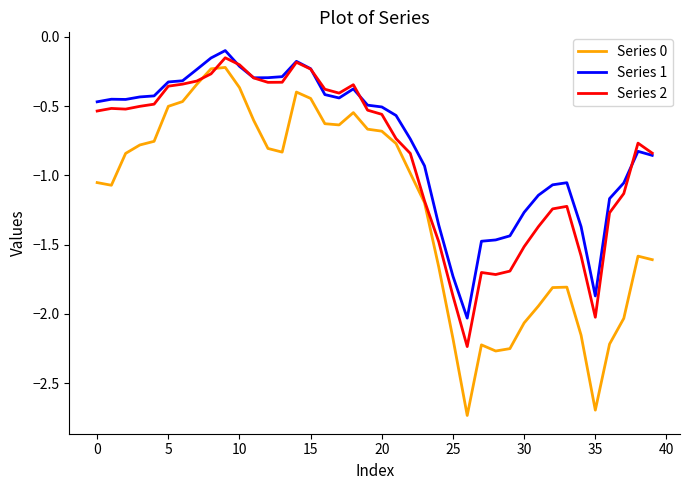

True or false: Series 0 and Series 1 cross at least once.

False